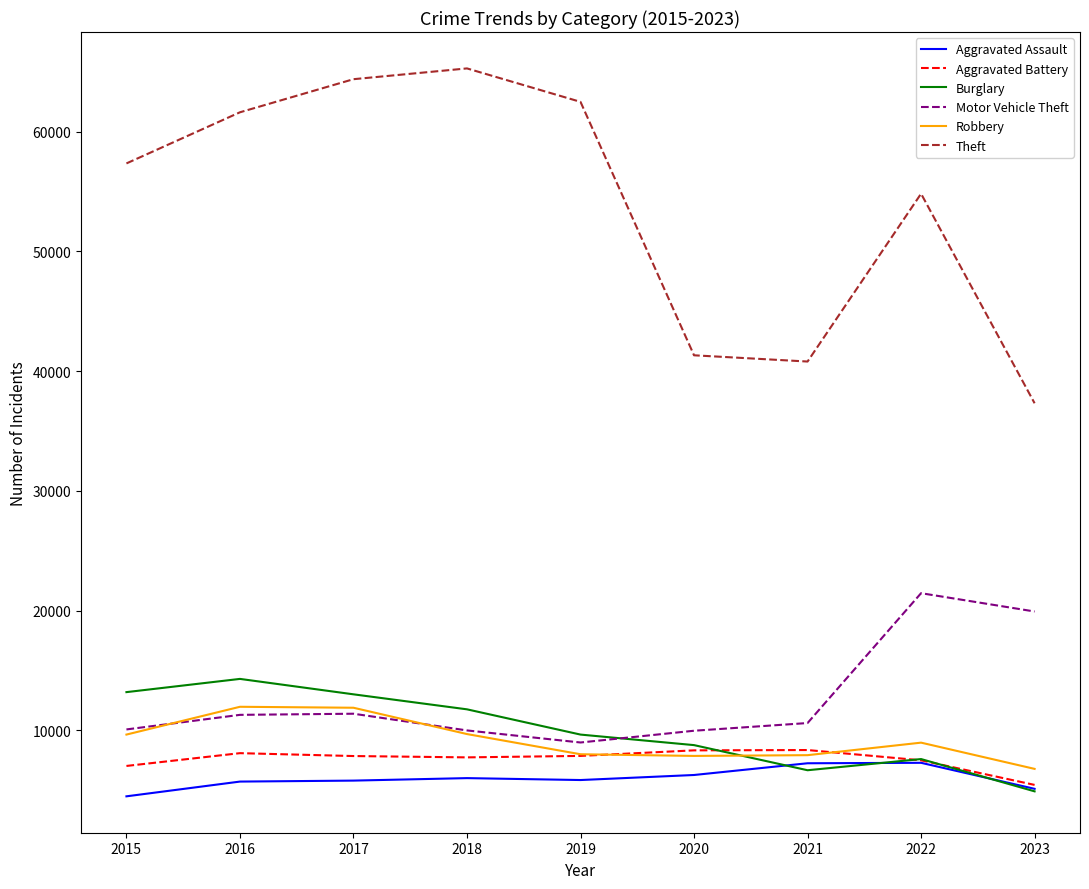

True or false: Aggravated Assault has more than 0 points higher than both neighbors.

True